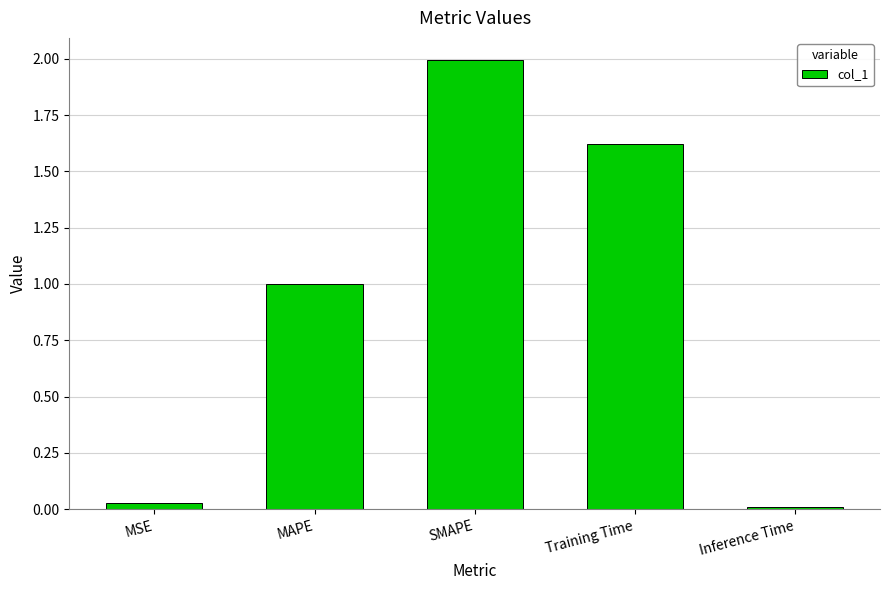

At which label is the value closest to 1?

MAPE